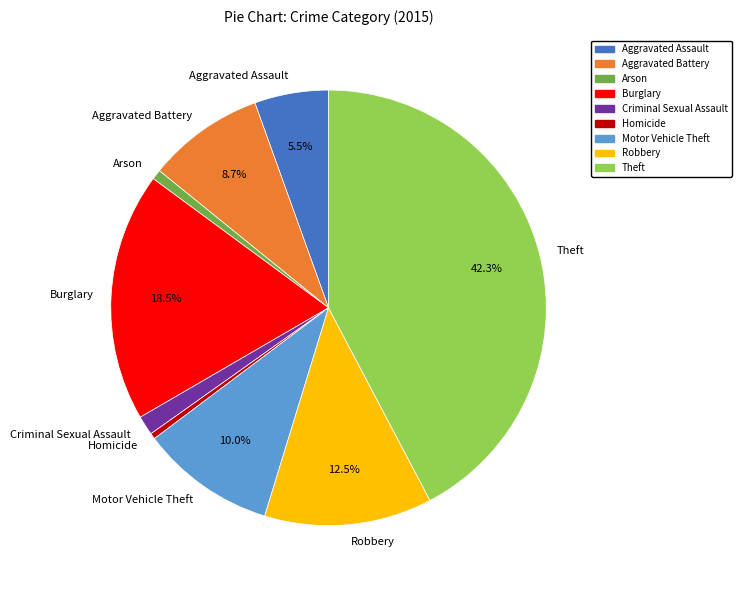

Do Criminal Sexual Assault and Theft together represent more than half of the pie?

No